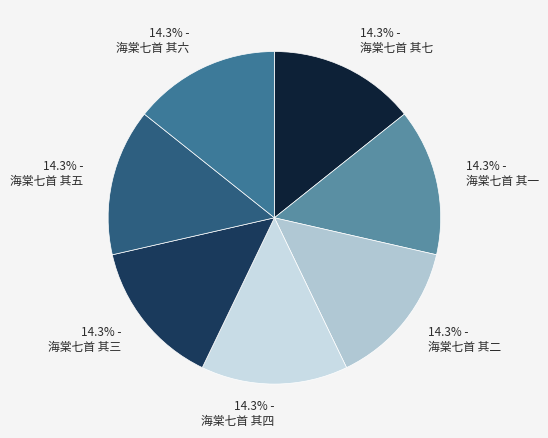

Count the number of slices in the pie.

7